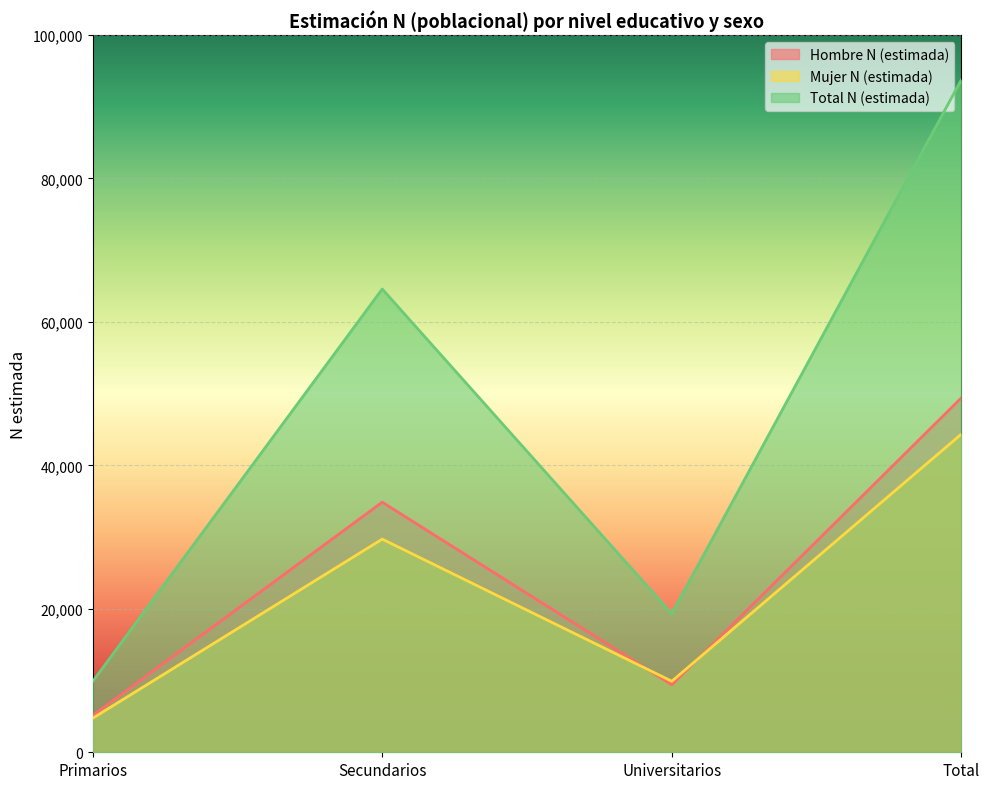

What is the average value of the Total N (estimada) series?

46888